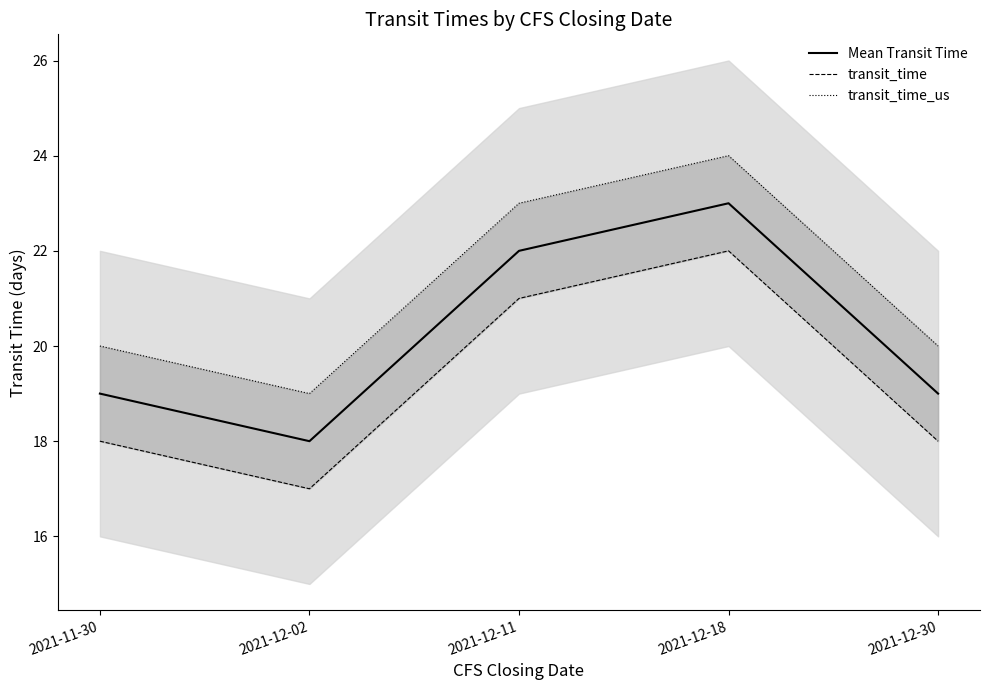

What is the sum of the Mean Transit Time values at 2021-12-11 and 2021-12-02?

40